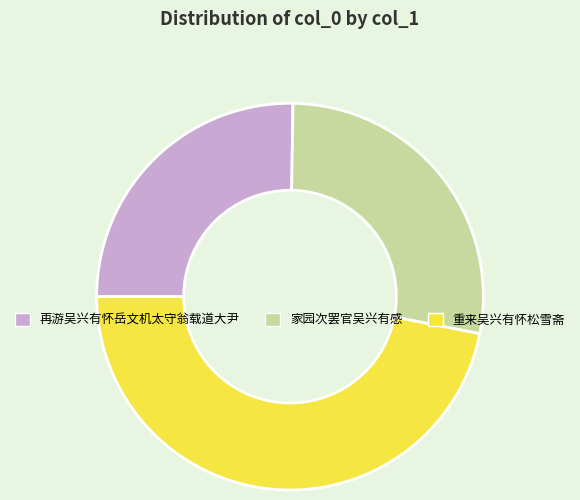

Which category has the smallest portion of the pie?

再游吴兴有怀岳文机太守翁载道大尹